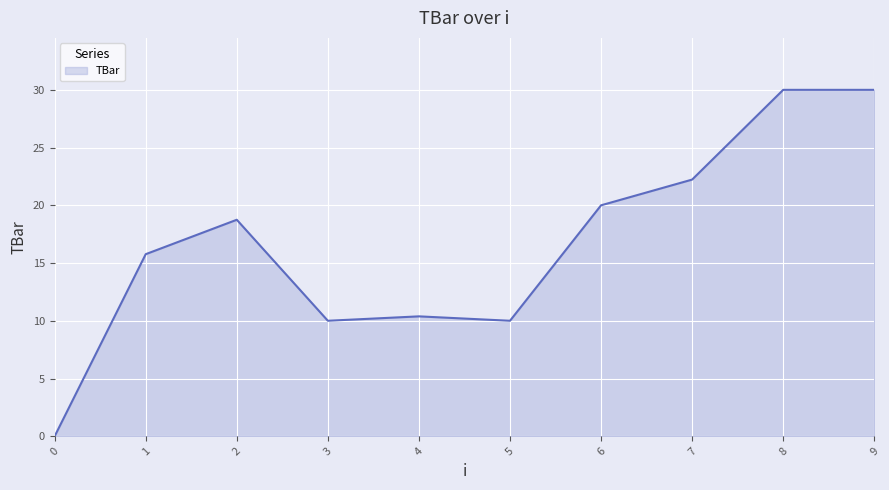

What is the greatest value displayed?

30.0